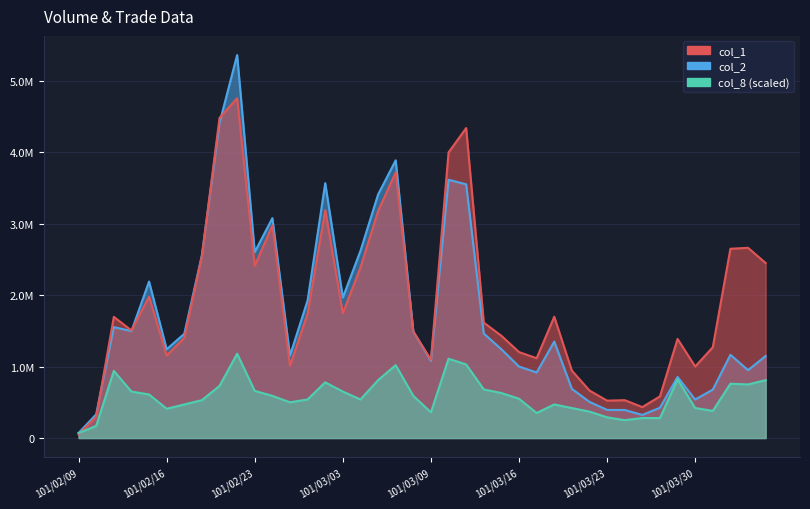

True or false: col_1 and col_8 intersect in this chart.

True